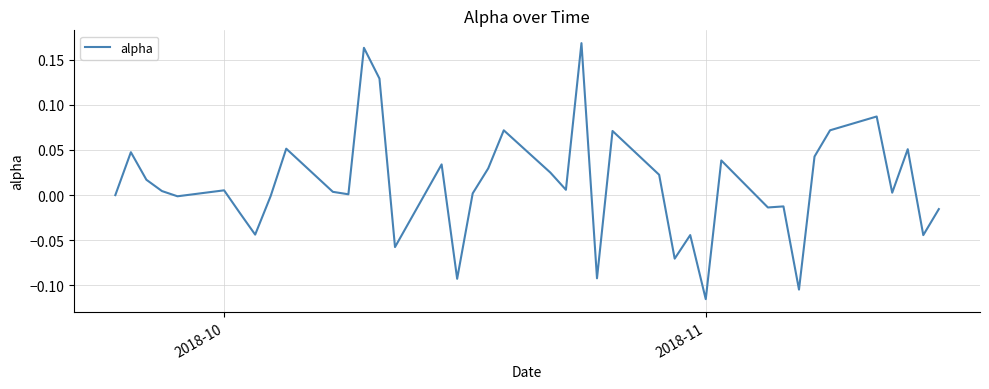

How many categories are shown in the chart?

40